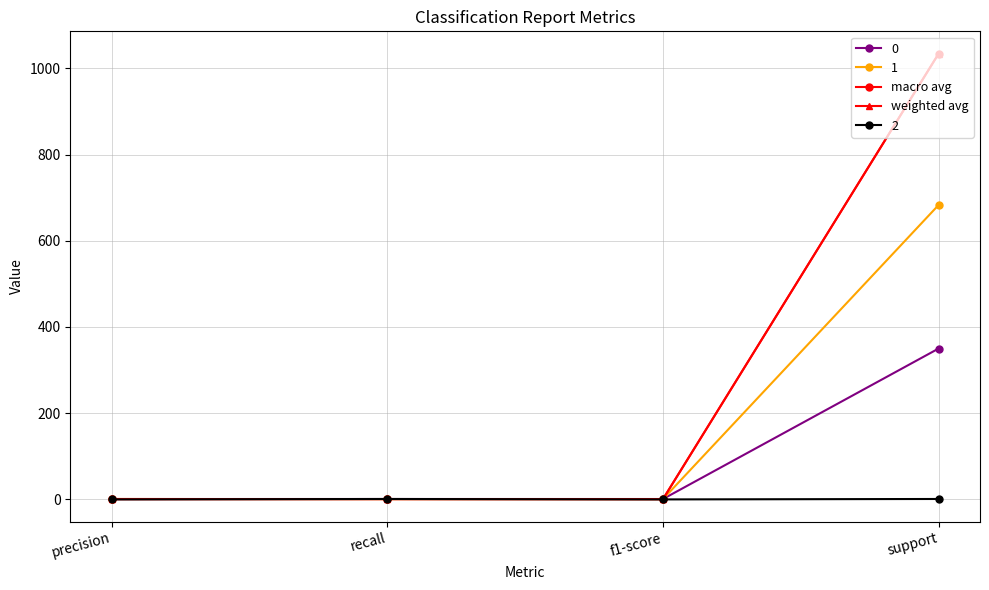

At how many categories does at least one series exceed 241?

1